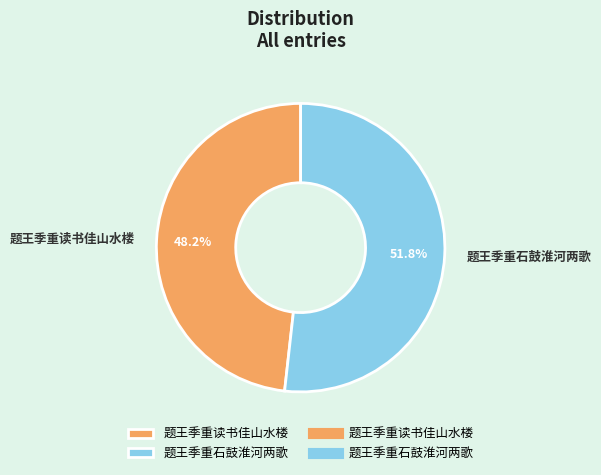

Combined, do 题王季重石鼓淮河两歌 and 题王季重读书佳山水楼 account for over 50%?

Yes